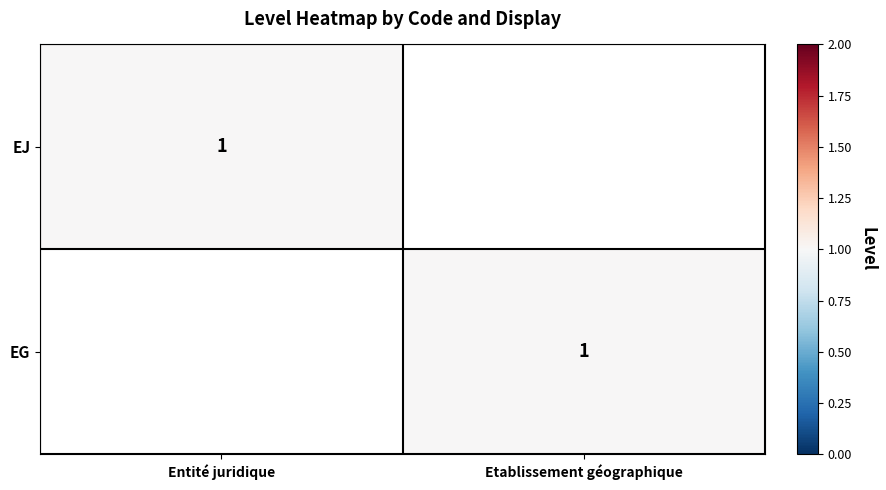

Is it true that EJ equals 1 at Entité juridique?

True